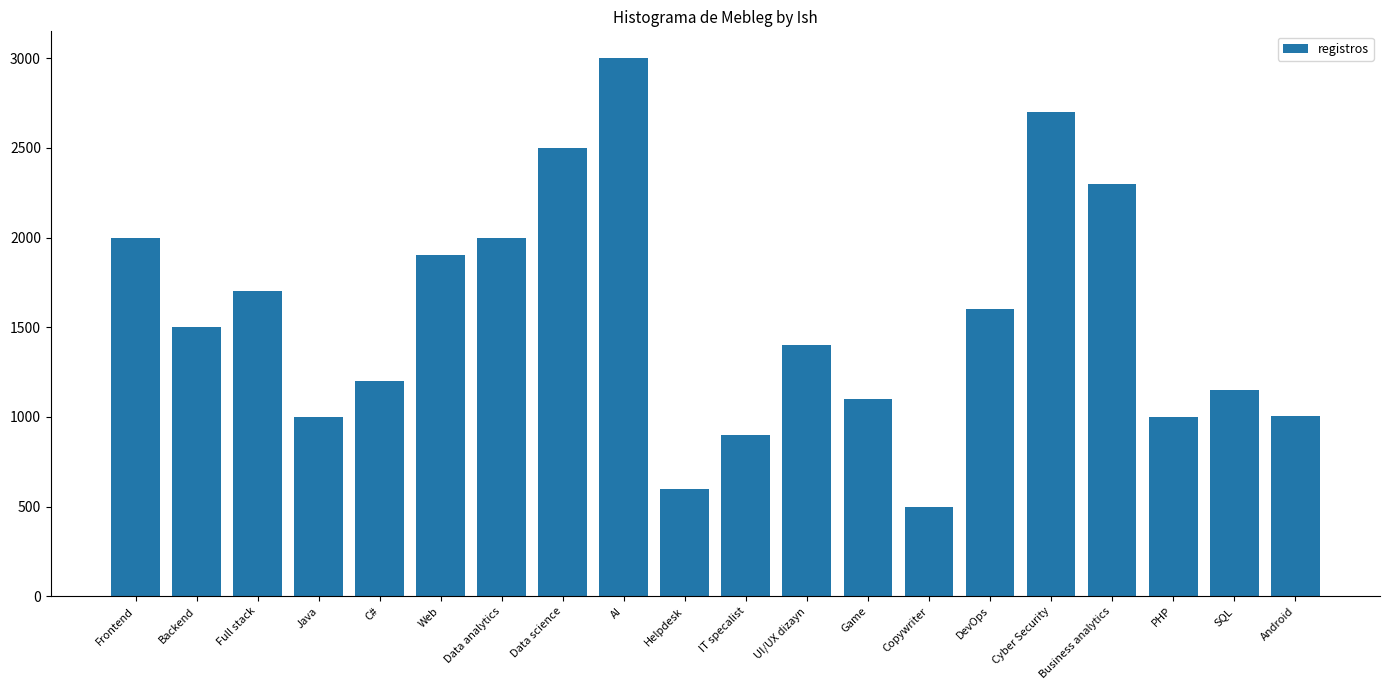

What is the label of the 3rd bar from the left?

Full stack